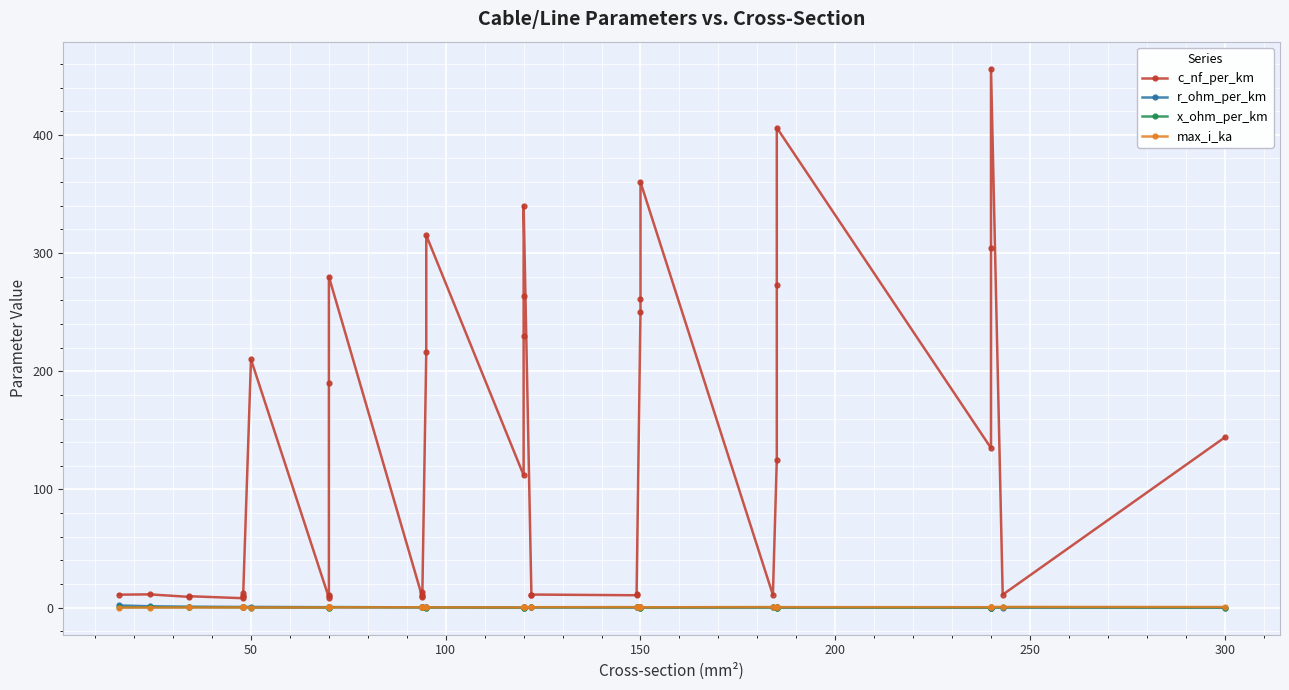

How many series are shown in this chart?

4